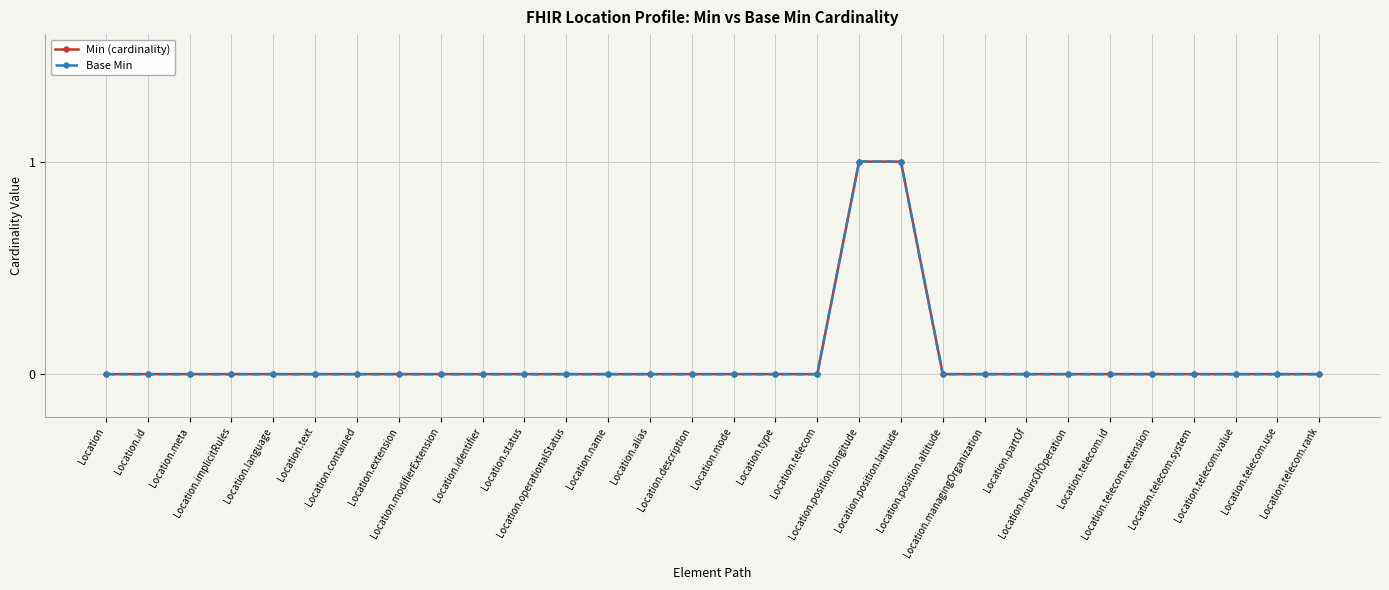

At Location.position.latitude, list the series in order from smallest to largest.

Min (cardinality), Base Min